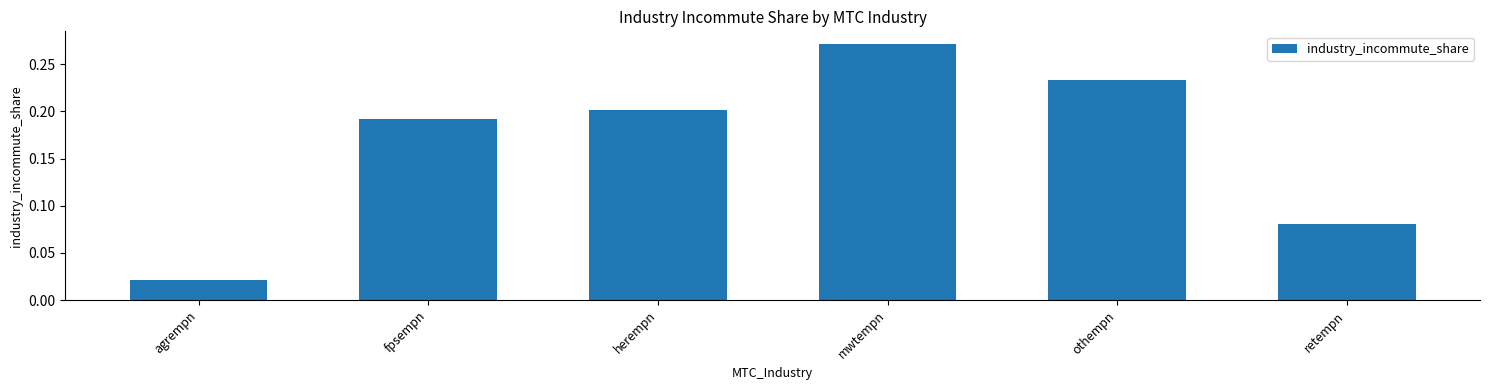

Rank the categories by value from highest to lowest.

mwtempn, othempn, herempn, fpsempn, retempn, agrempn